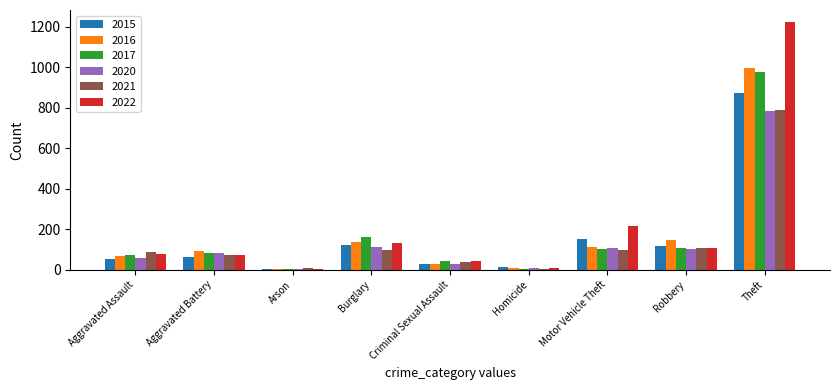

At which category is the sum across all series the highest?

Theft